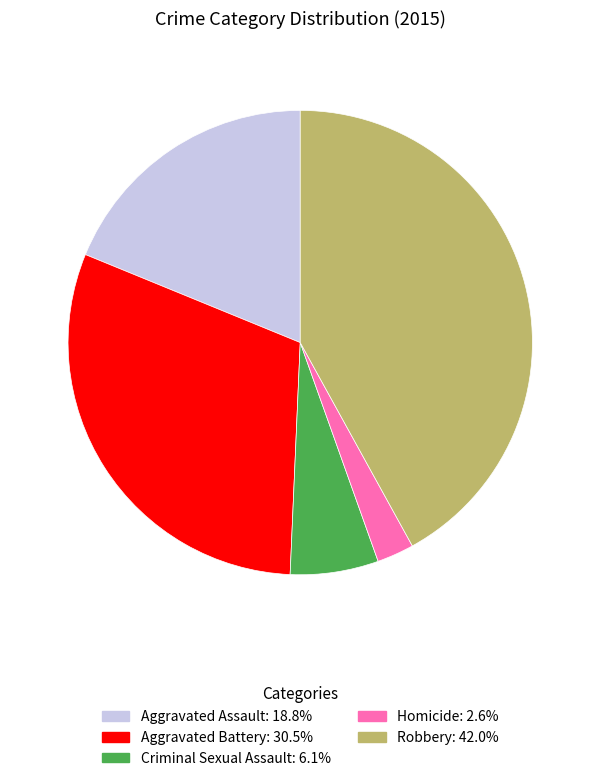

Which has a higher value, Robbery or Aggravated Battery?

Robbery